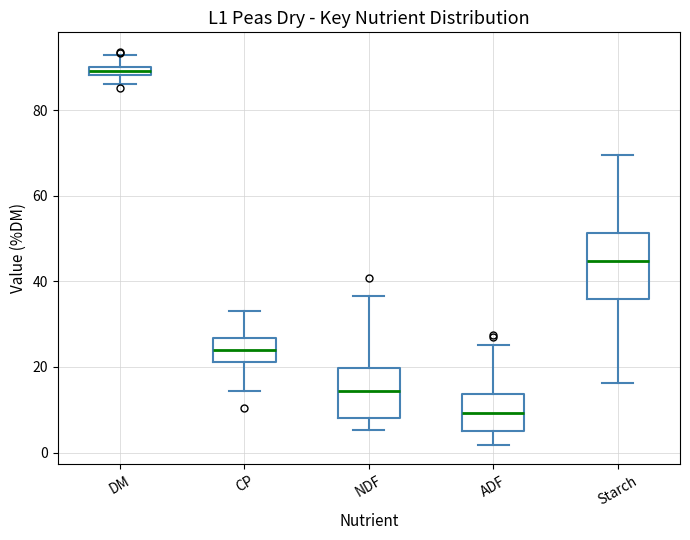

Which box's median line is the lowest?

ADF